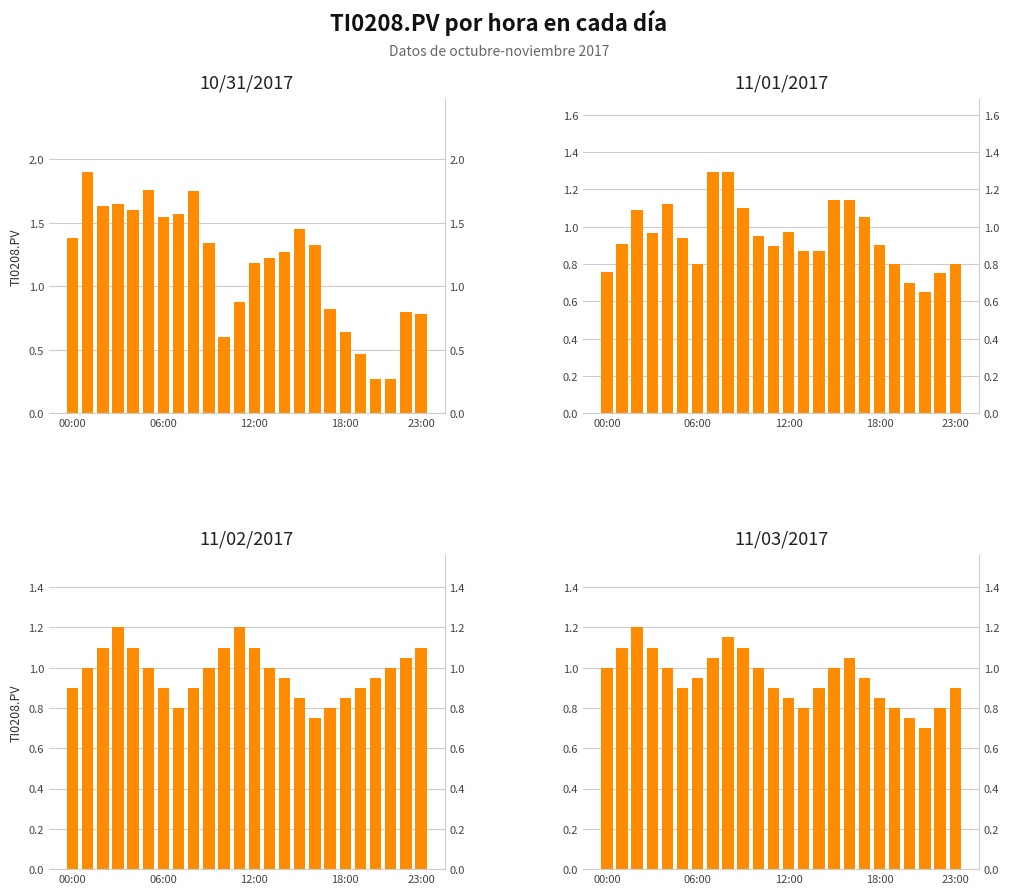

What is the average value of the 11/02/2017 series?

1.0